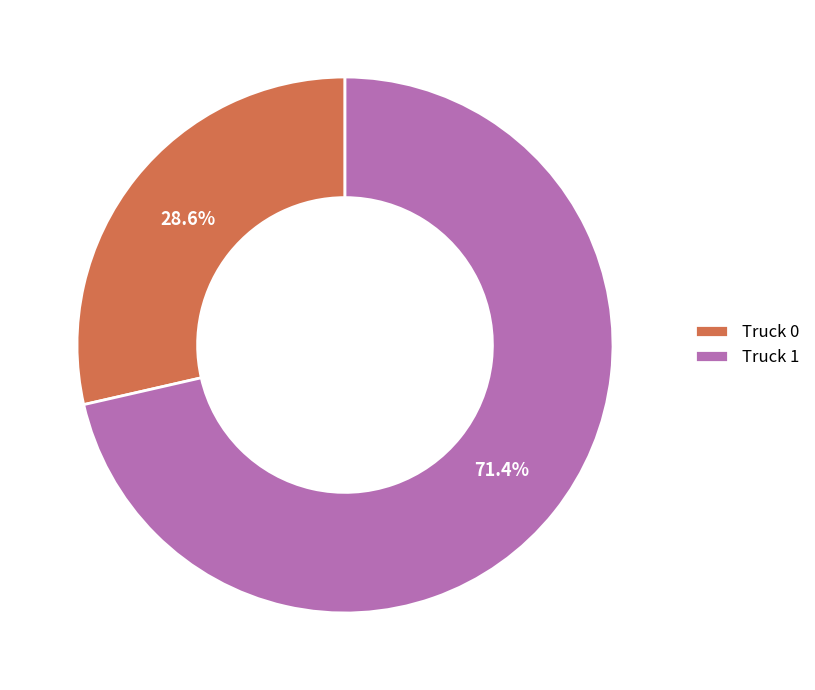

To the nearest percent, what is the difference between the largest and smallest slice percentages?

43%